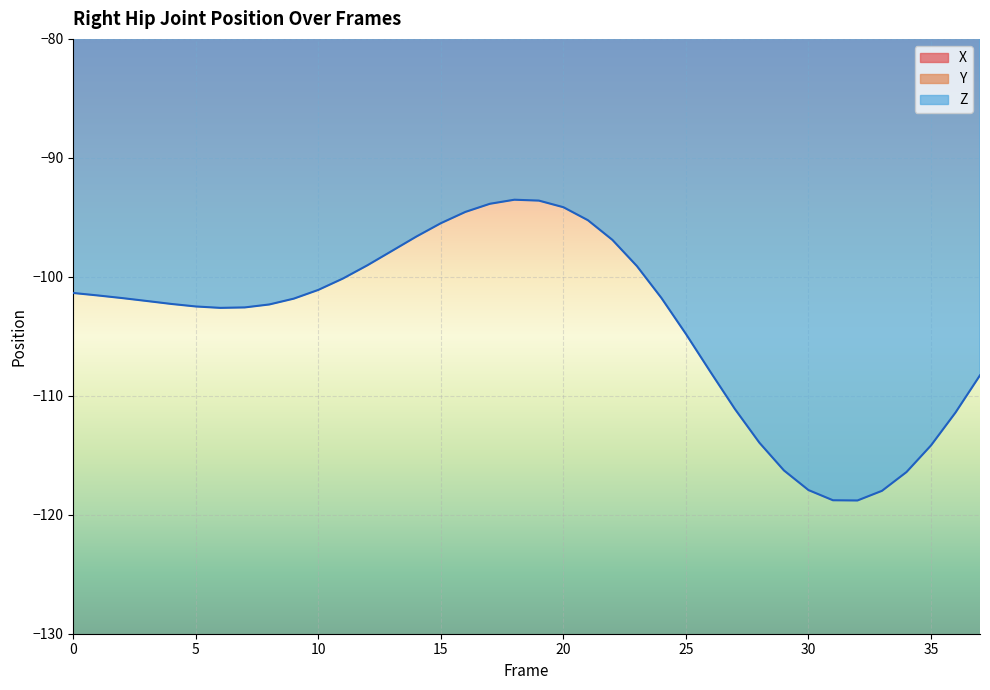

At which category is the sum across all series the highest?

20